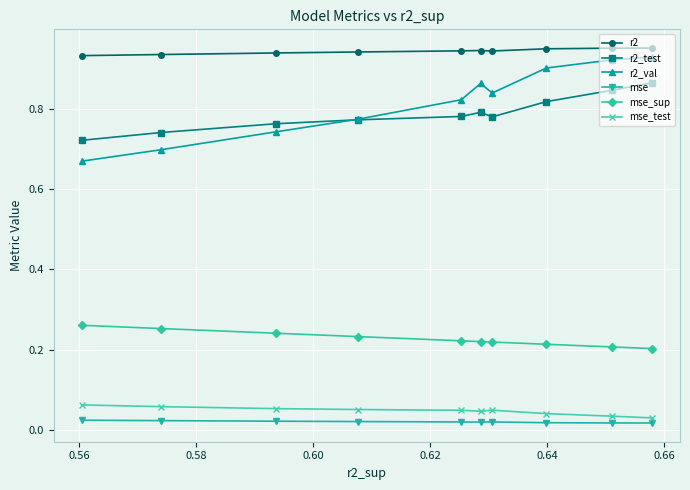

Count the mse values in the range 0 to 1.

10